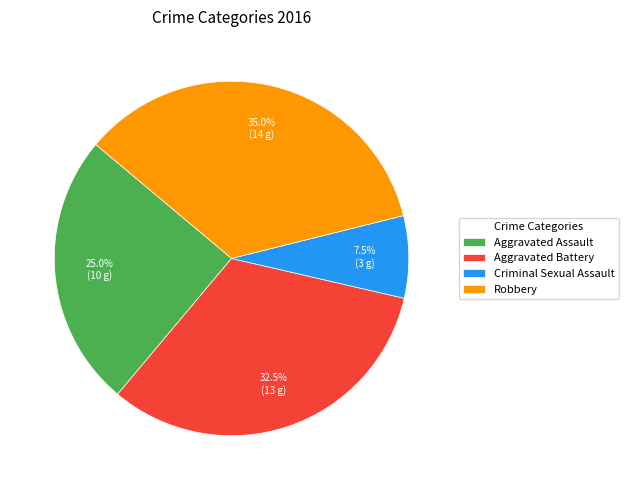

Is there a majority slice in this chart?

No